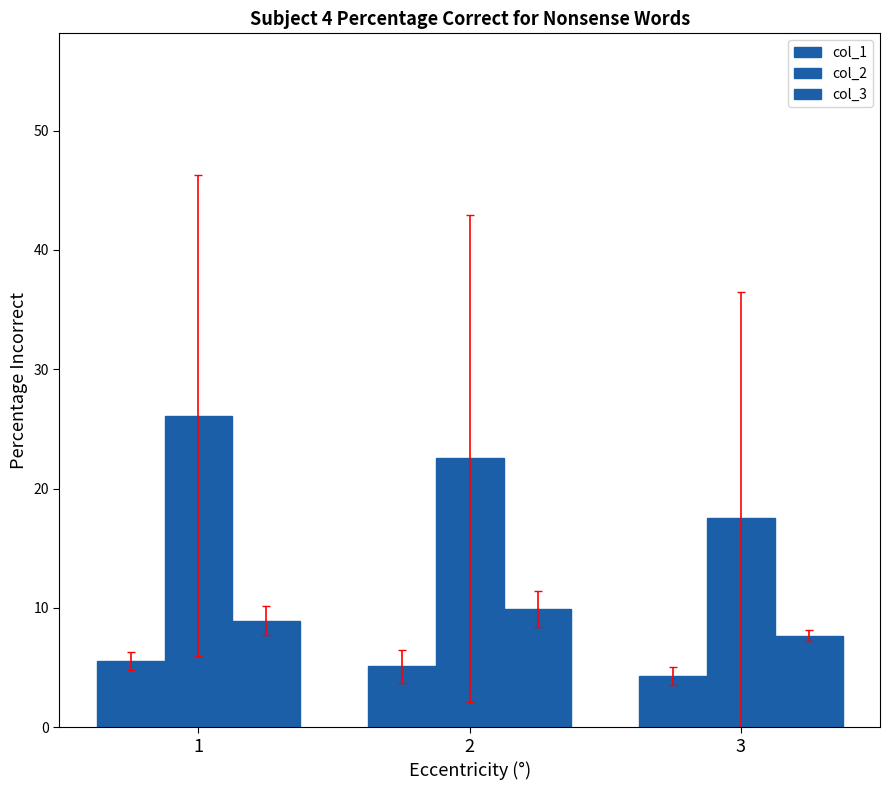

What is the average value of the col_2 series?

22.1